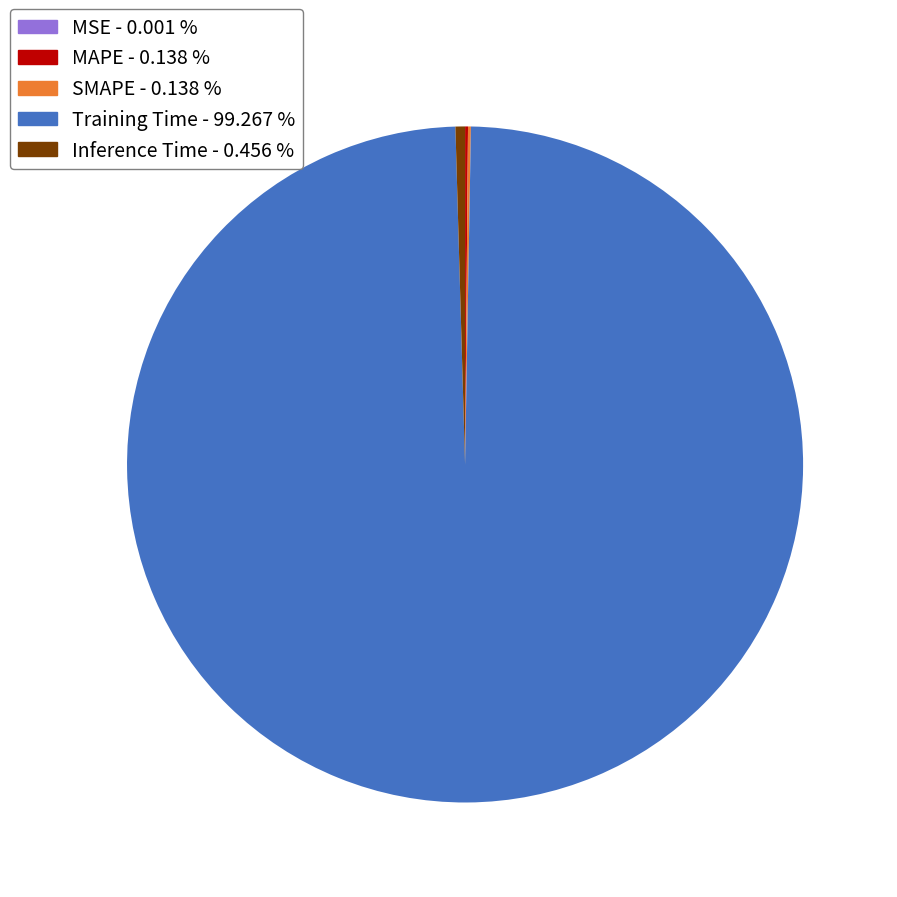

Does any single category account for the majority?

Yes